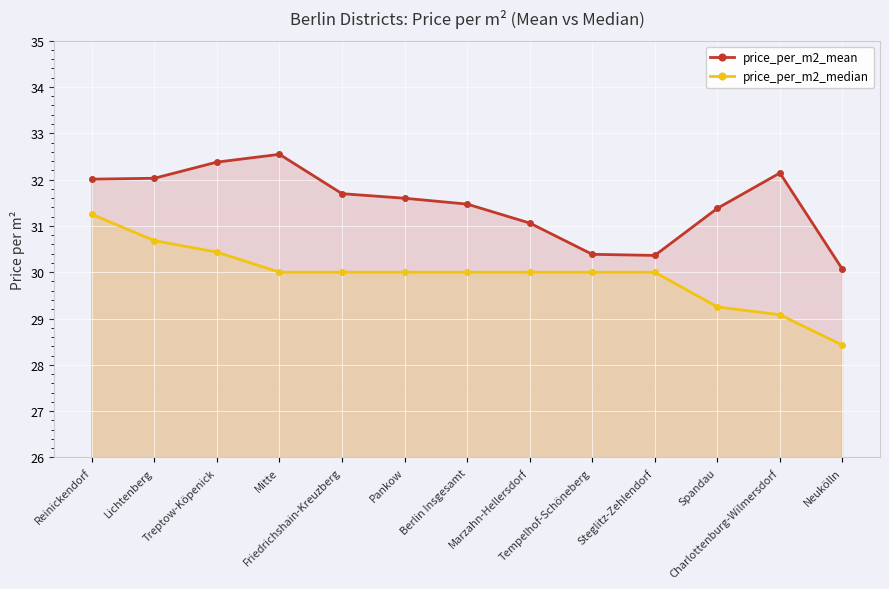

Where does the price_per_m2_mean series first go above 31?

Reinickendorf